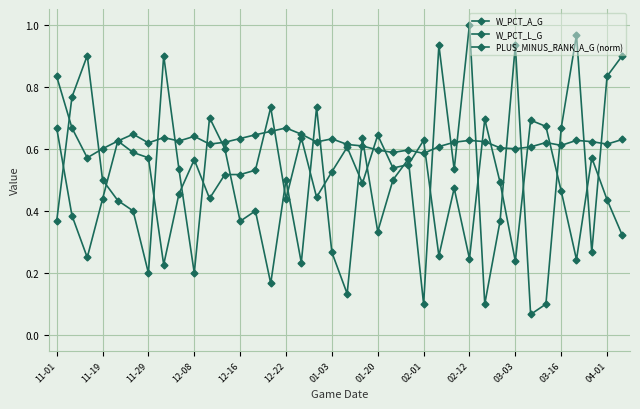

Is this an area chart (filled region under the line)?

No